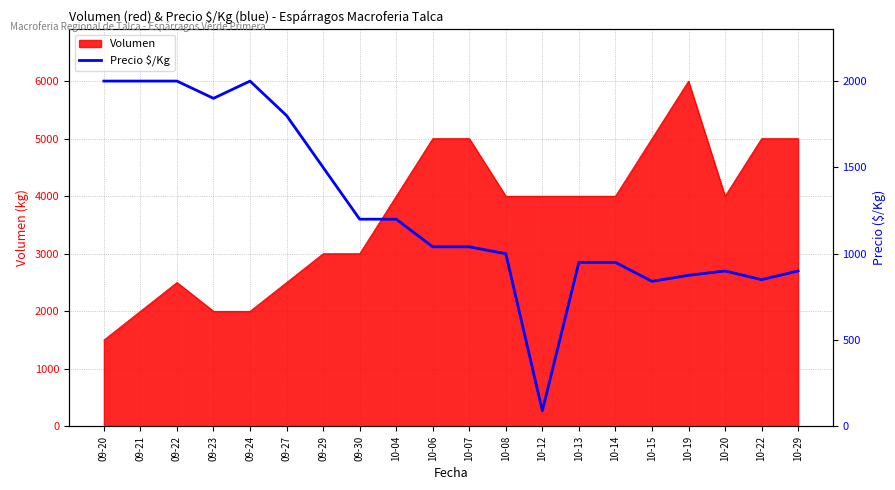

Between 10-06 and 10-15, which is larger?

10-06